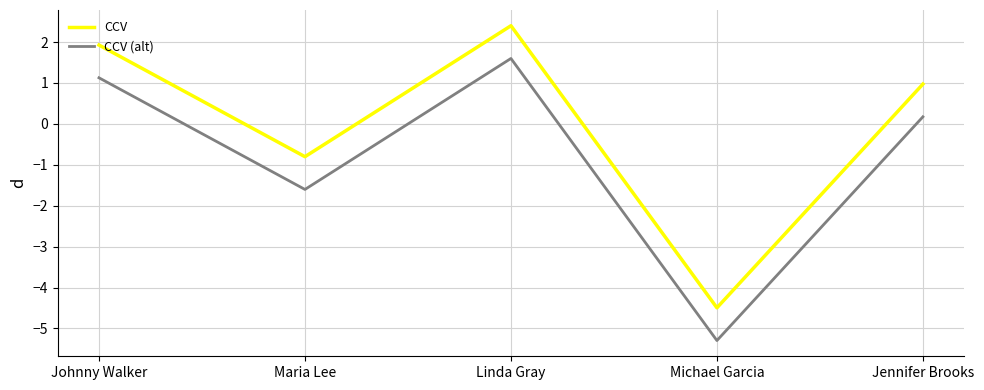

True or false: CCV and CCV (alt) cross at least once.

False